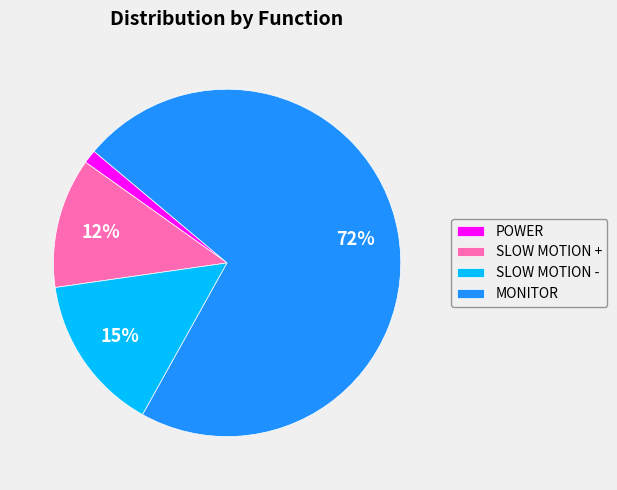

Combined, do SLOW MOTION - and POWER account for over 50%?

No